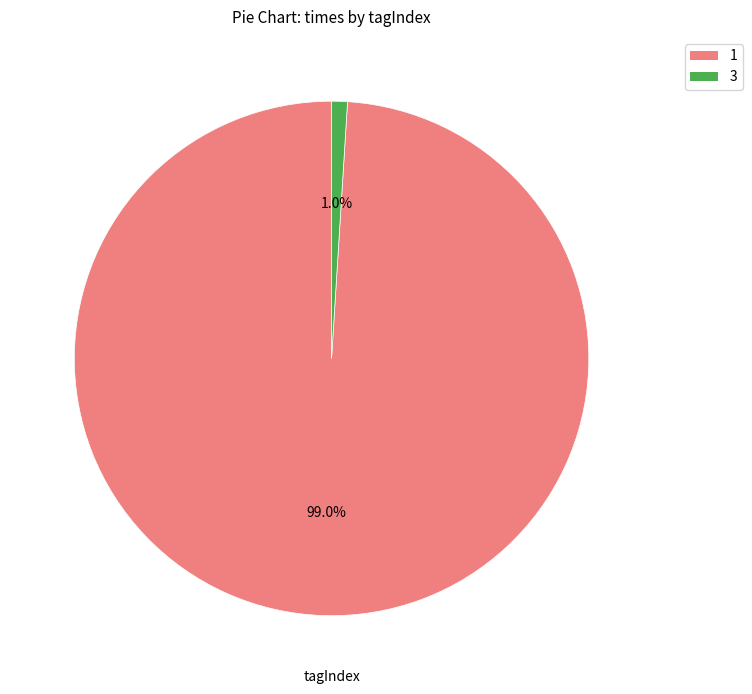

Is there a majority slice in this chart?

Yes